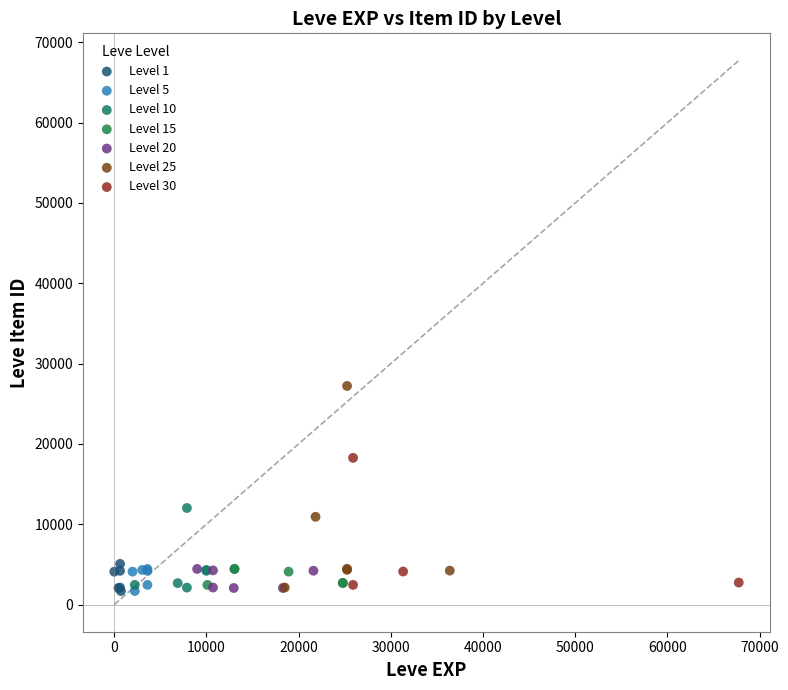

Which series has the widest spread of Y values?

Level 25